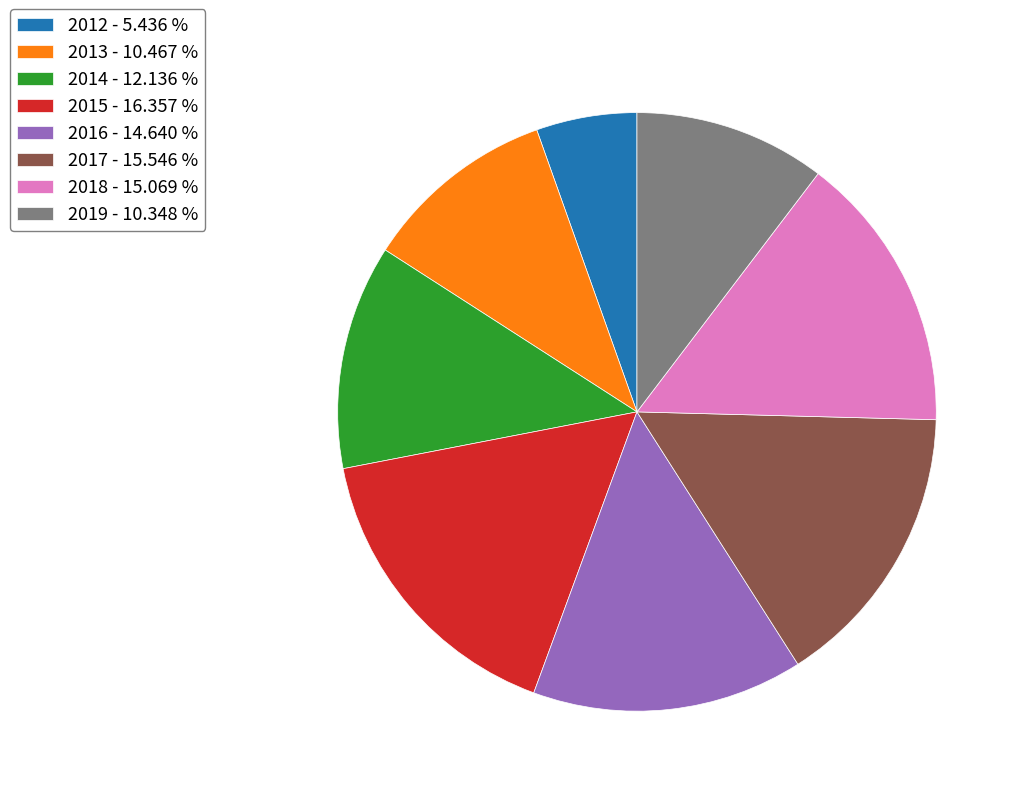

The 2018 slice represents 15% of the pie. True or false?

True